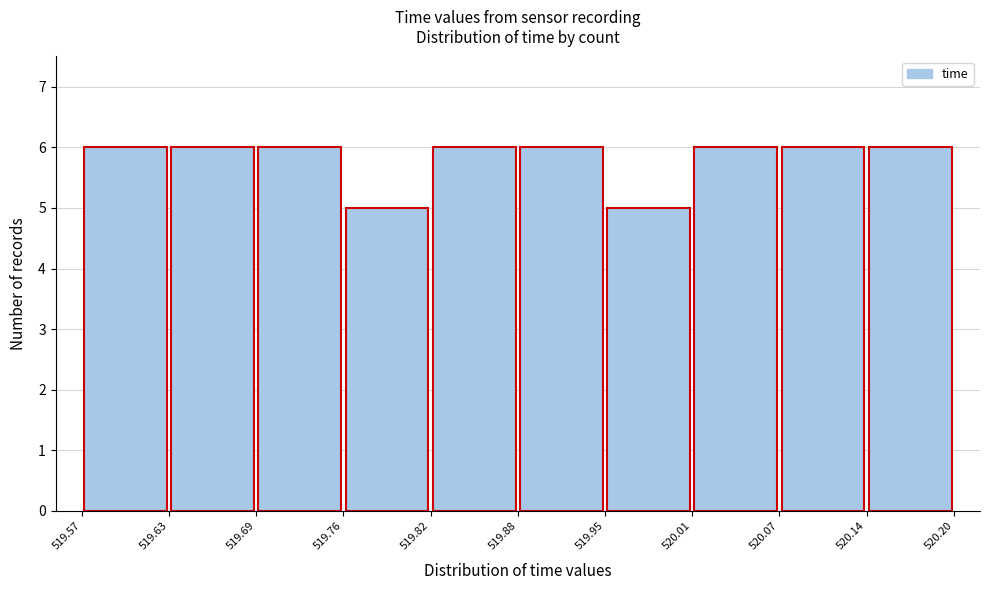

Reading left to right, transcribe this chart: for each bar, give the range it covers on the x-axis and its height. The values are not printed on the chart, so give them approximately, as read against the axis.

519.57 to 519.63: 6
519.63 to 519.69: 6
519.69 to 519.76: 6
519.76 to 519.82: 5
519.82 to 519.88: 6
519.88 to 519.95: 6
519.95 to 520.01: 5
520.01 to 520.07: 6
520.07 to 520.14: 6
520.14 to 520.20: 6